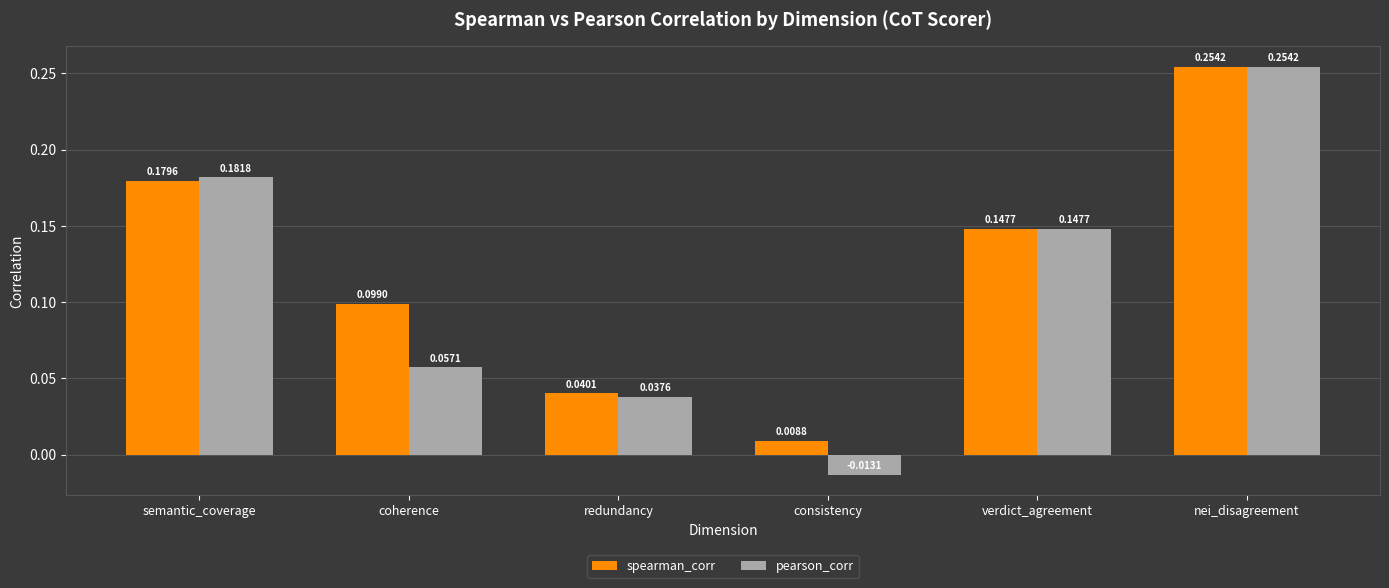

How many bars are there in total?

12